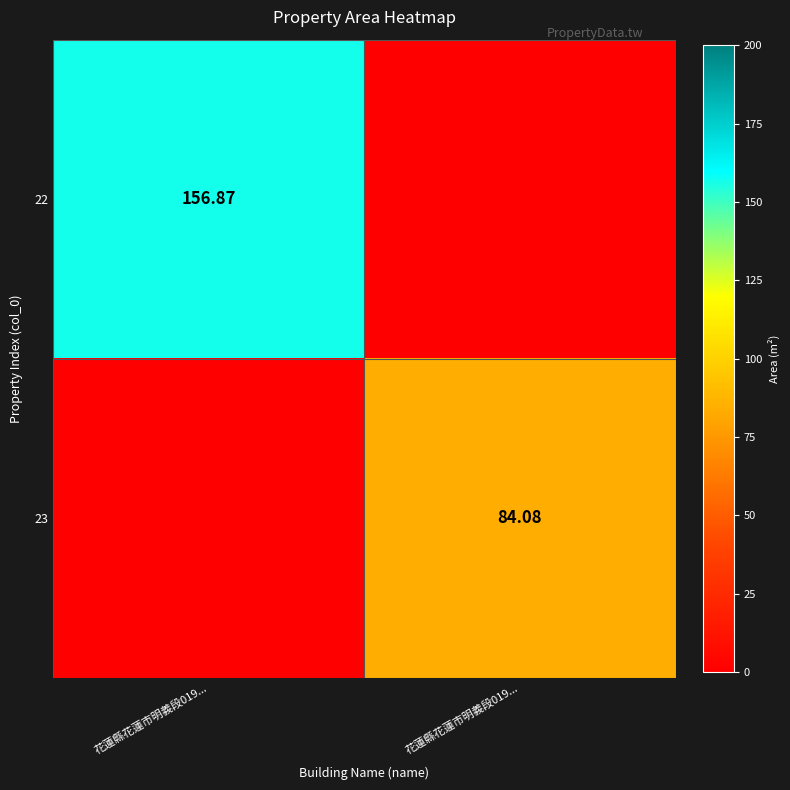

What is the sum of the 22 values at 花蓮縣花蓮市明義段019... and 花蓮縣花蓮市明義段019...?

156.9